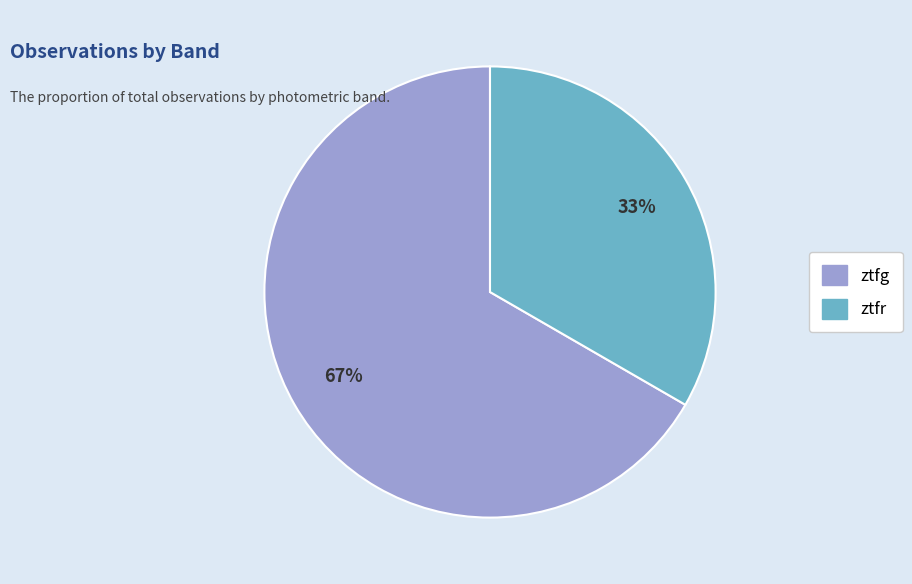

How many slices are in this pie chart?

2